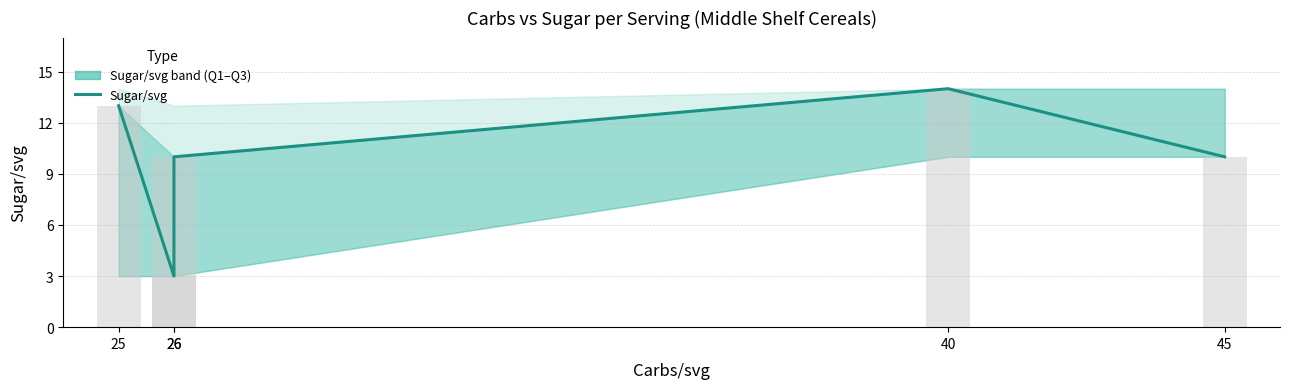

What is the change in value from 25 to 26?

-3